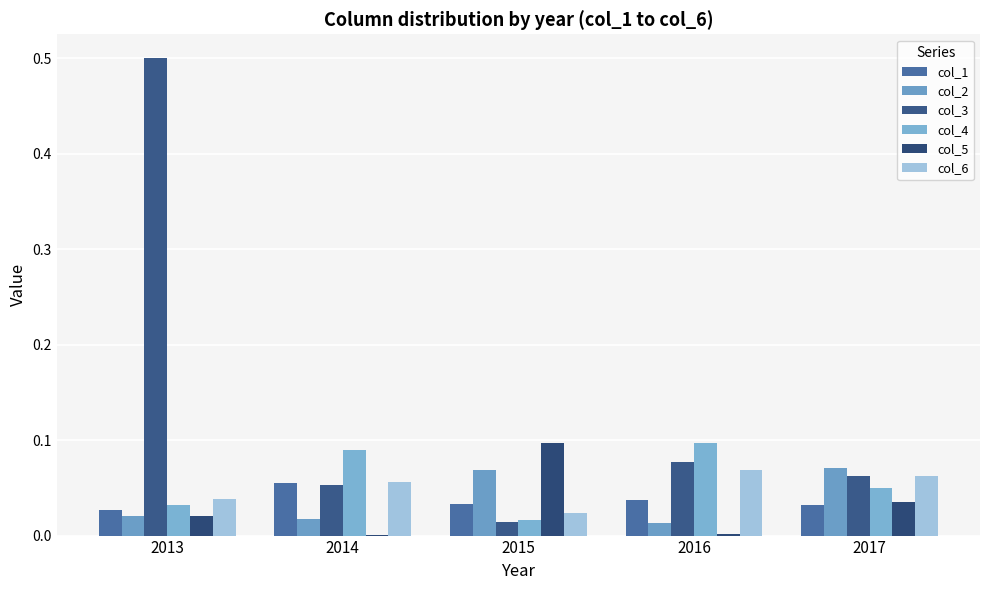

Reading left to right, extract all data points from this chart.

col_1: 0.0	0.1	0.0	0.0	0.0
col_2: 0.0	0.0	0.1	0.0	0.1
col_3: 0.5	0.1	0.0	0.1	0.1
col_4: 0.0	0.1	0.0	0.1	0.1
col_5: 0.0	0.0	0.1	0.0	0.0
col_6: 0.0	0.1	0.0	0.1	0.1